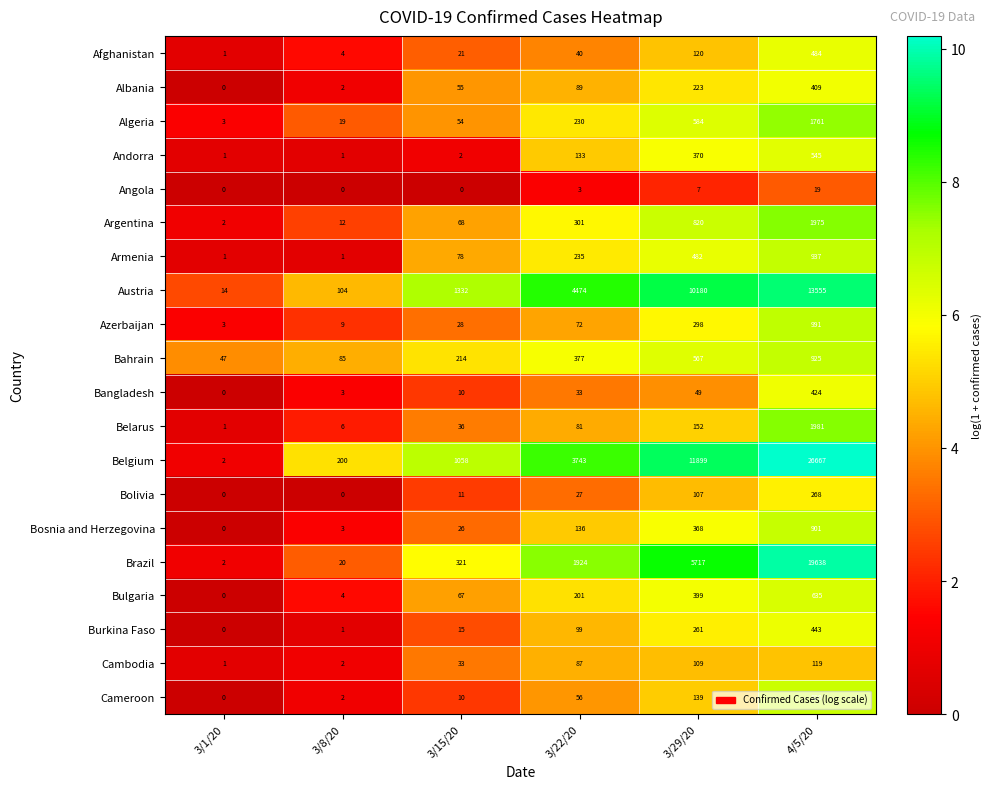

Is the value of Algeria at 4/5/20 greater than the value of Andorra at 3/29/20?

Yes